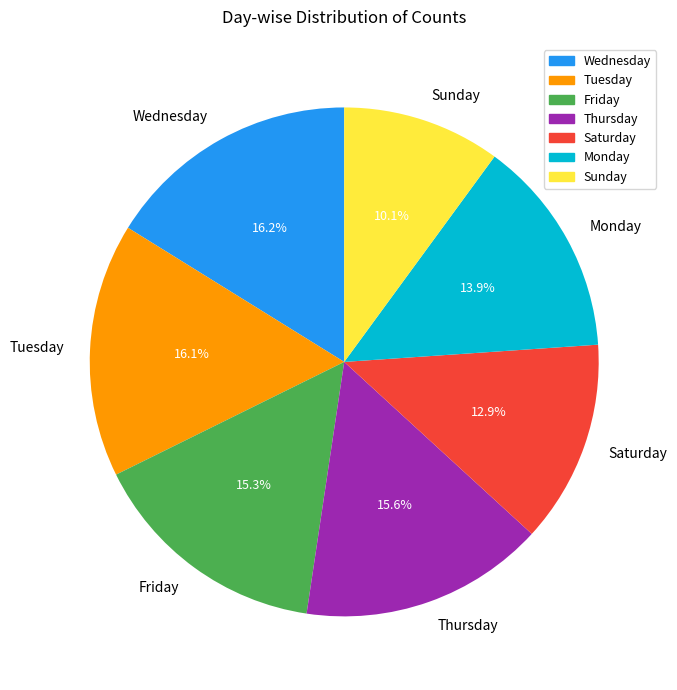

What portion of the pie excludes Wednesday?

83.8%